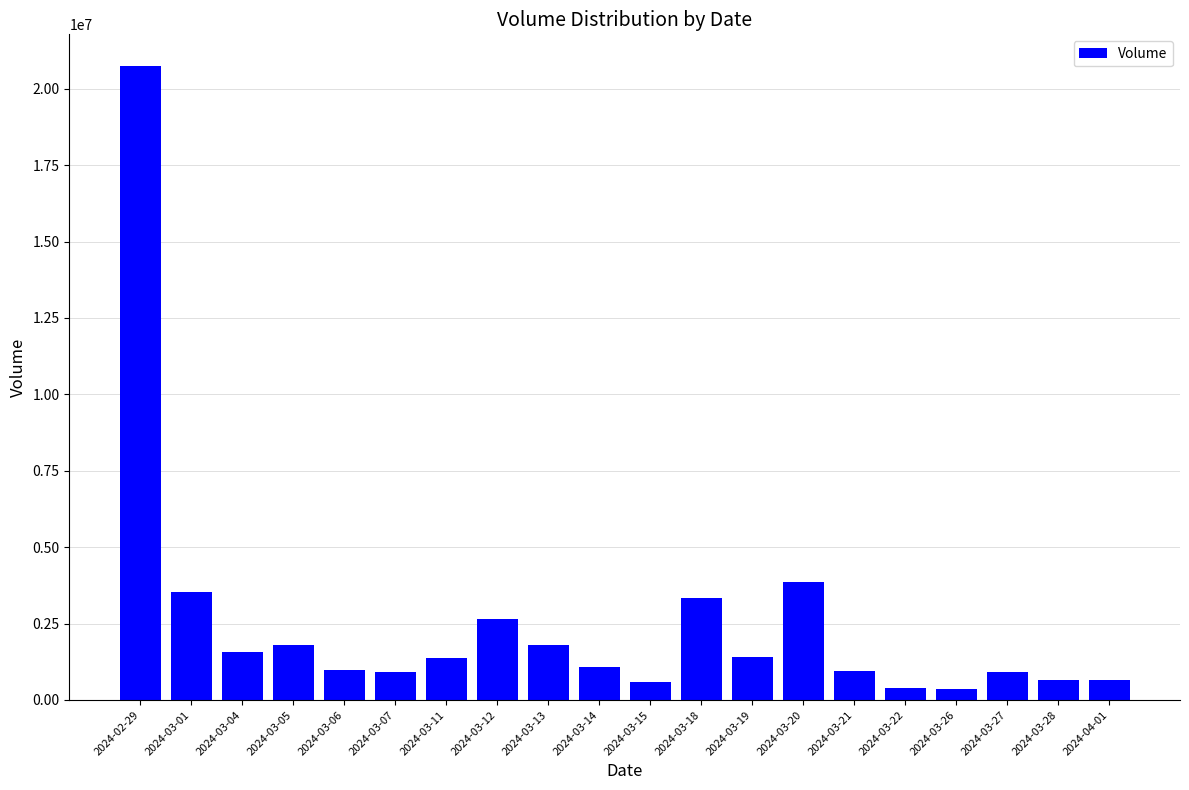

What is the label of the 19th bar from the right?

2024-03-01